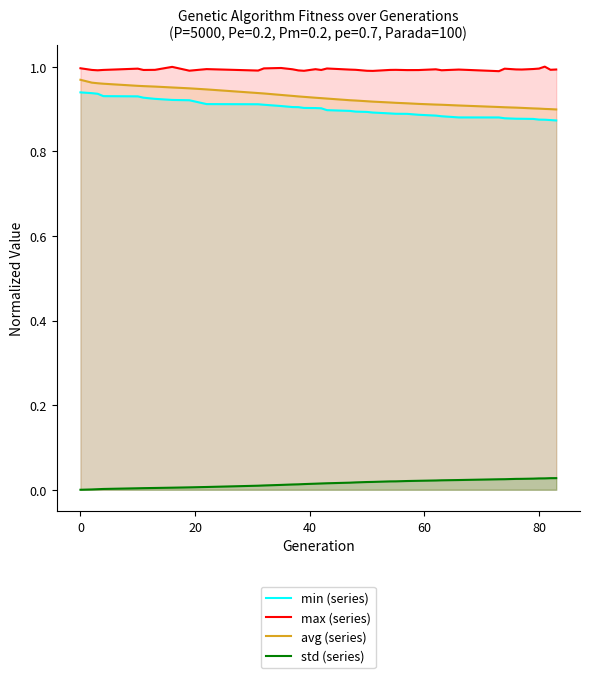

True or false: std (series) and min (series) cross at least once.

False